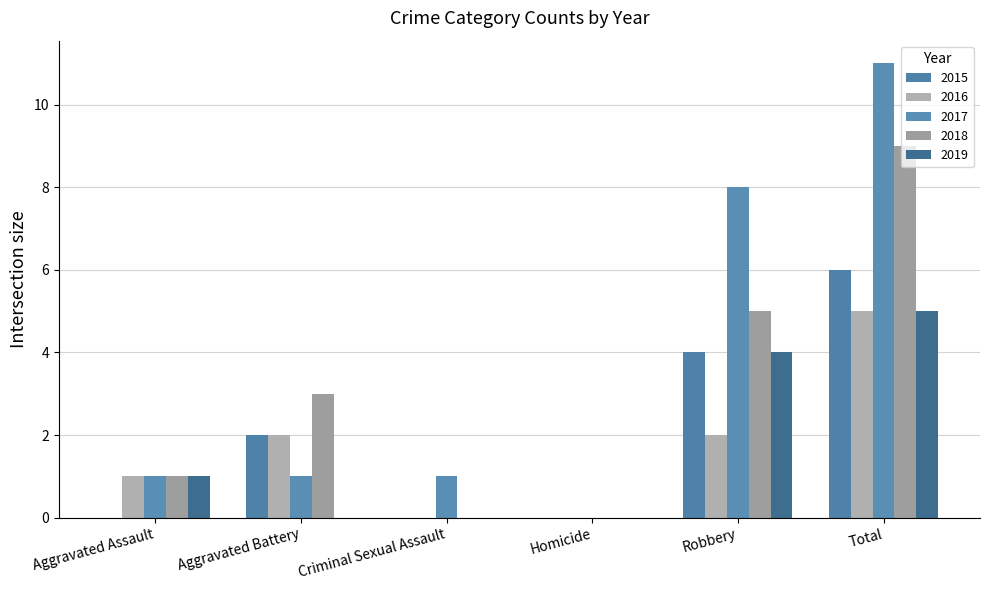

Does the chart contain stacked bars?

No